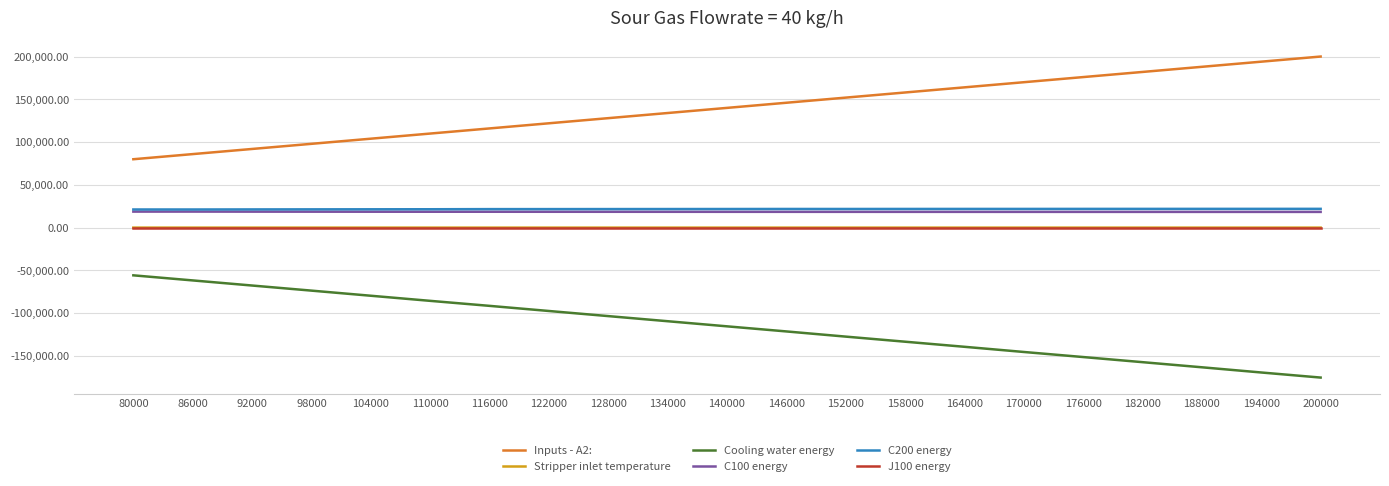

Which series has the largest total across all categories?

Inputs - A2: